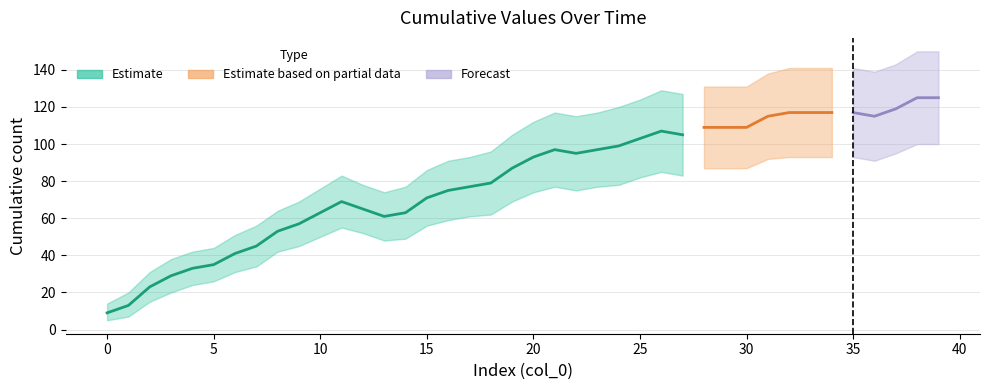

What is the smallest value displayed?

5